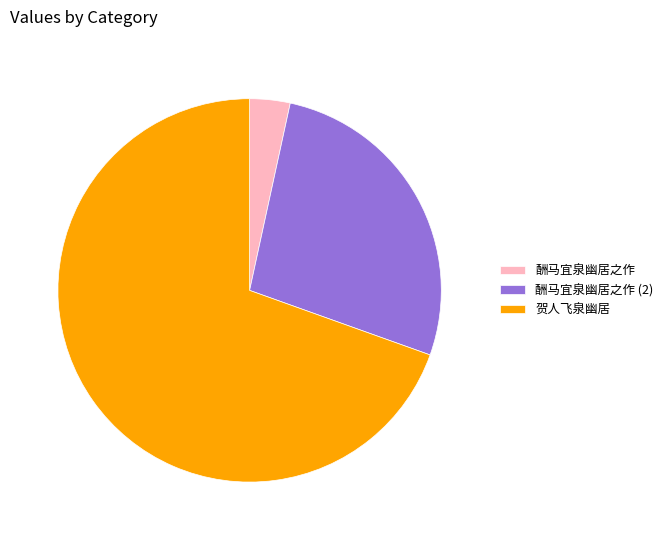

Is the sum of 酬马宜泉幽居之作 and 酬马宜泉幽居之作 (2) greater than half?

No